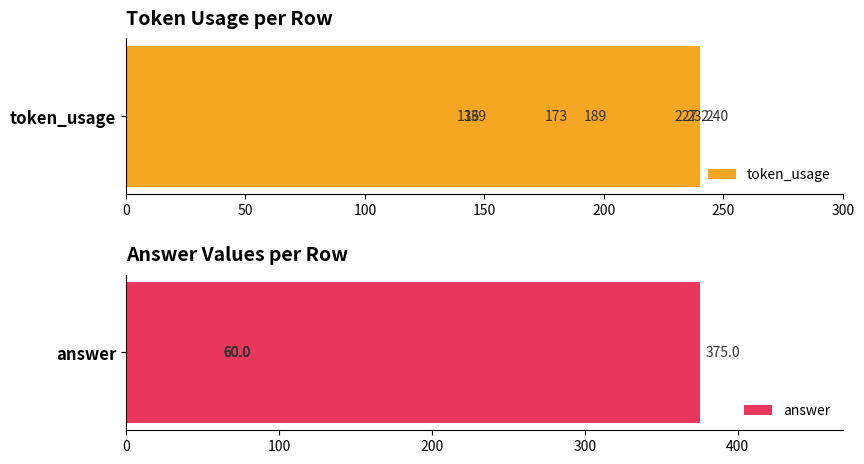

How many data points in answer are above 60?

1